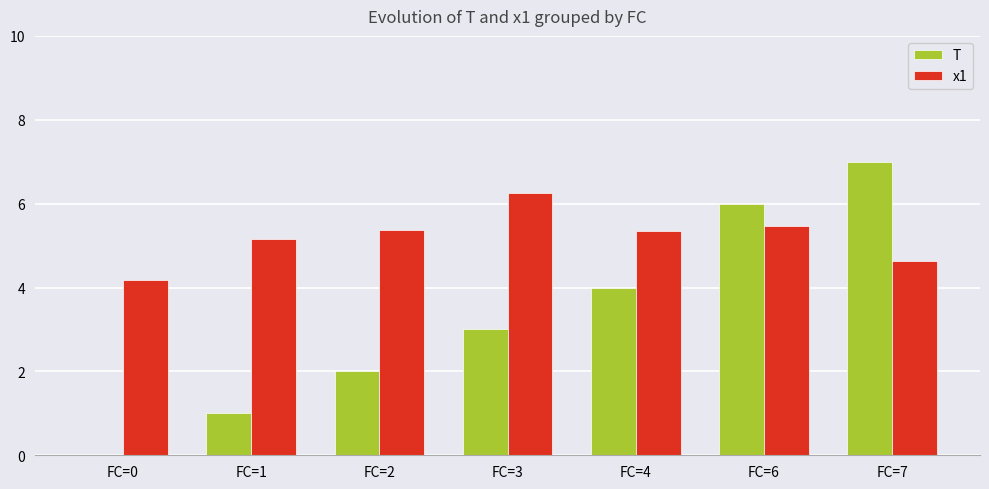

Which series has the largest total across all categories?

x1